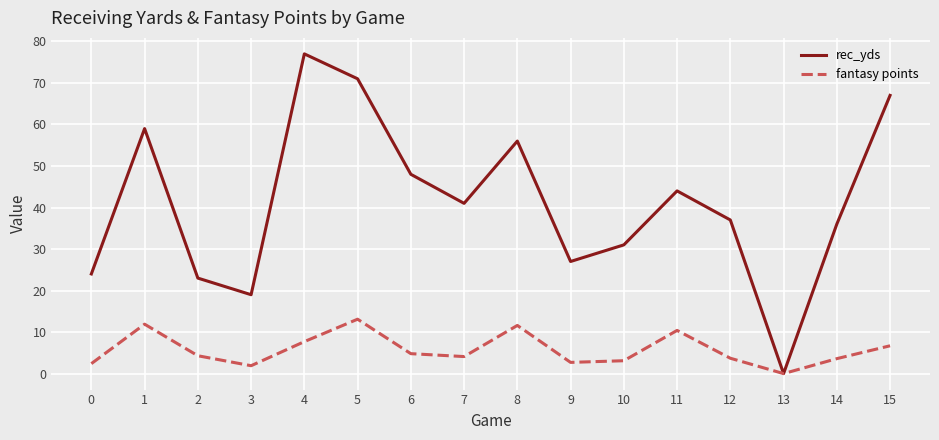

What is the difference between the highest and lowest values at 8?

44.4